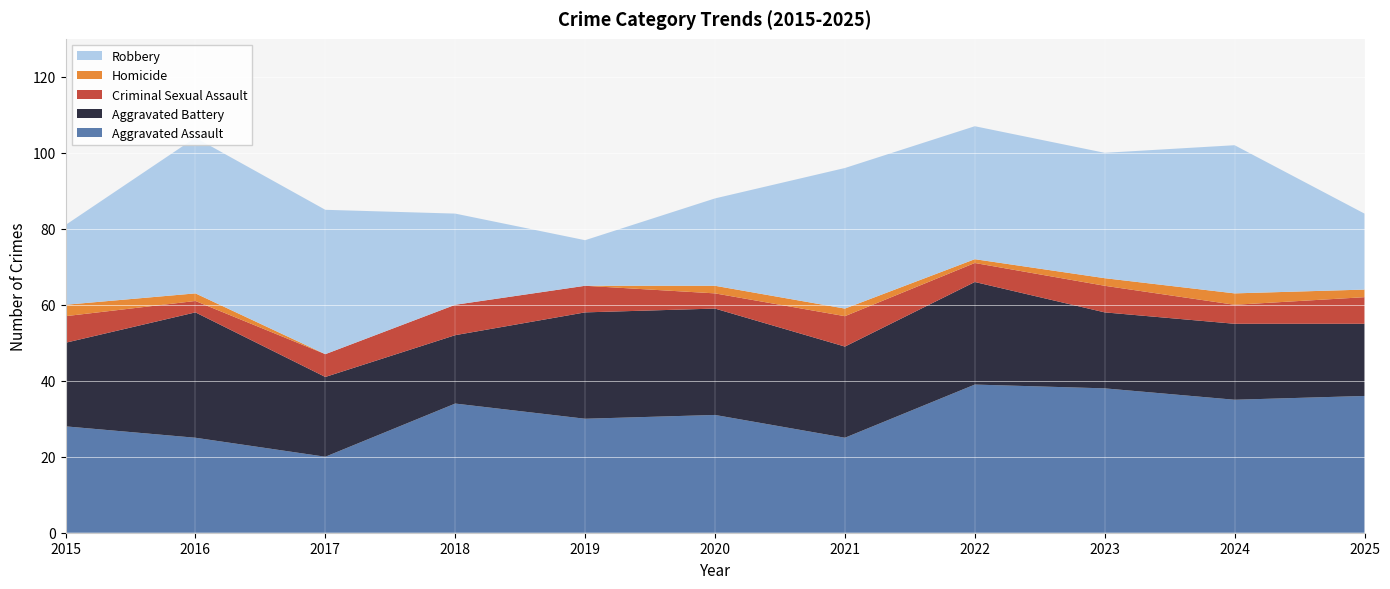

Reading right to left, list all the values displayed in this chart.

Aggravated Assault: 2025=36	2024=35	2023=38	2022=39	2021=25	2020=31	2019=30	2018=34	2017=20	2016=25	2015=28
Aggravated Battery: 2025=19	2024=20	2023=20	2022=27	2021=24	2020=28	2019=28	2018=18	2017=21	2016=33	2015=22
Criminal Sexual Assault: 2025=7	2024=5	2023=7	2022=5	2021=8	2020=4	2019=7	2018=8	2017=6	2016=3	2015=7
Homicide: 2025=2	2024=3	2023=2	2022=1	2021=2	2020=2	2019=0	2018=0	2017=0	2016=2	2015=3
Robbery: 2025=20	2024=39	2023=33	2022=35	2021=37	2020=23	2019=12	2018=24	2017=38	2016=41	2015=21